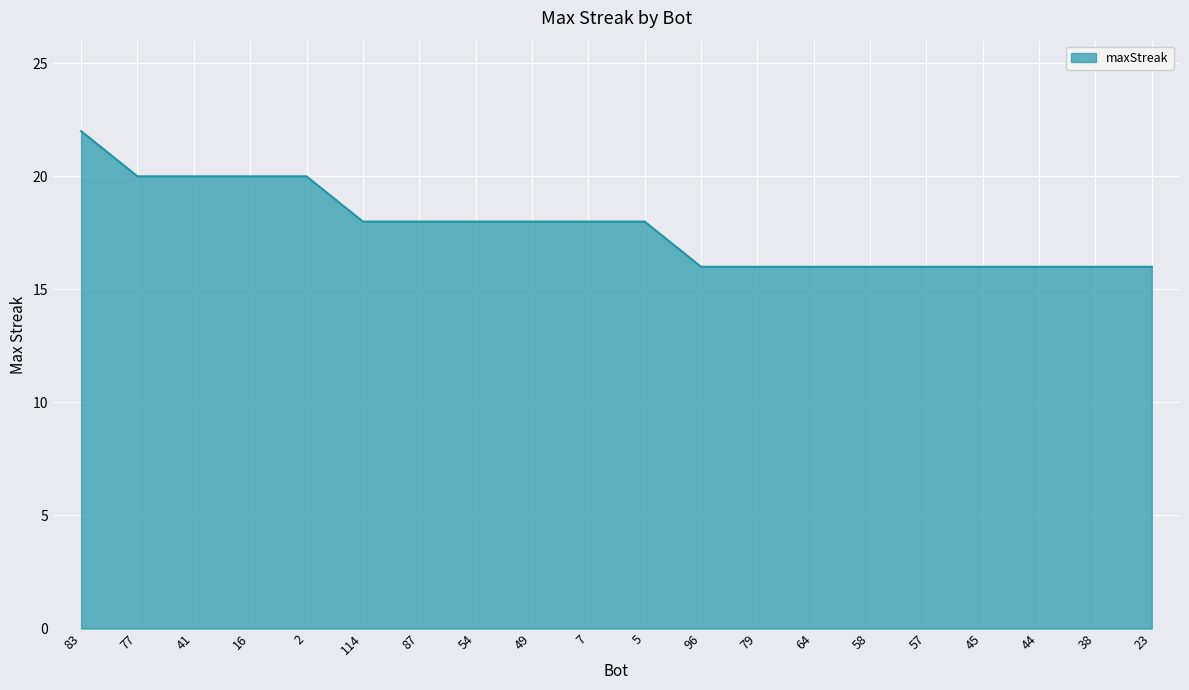

The chart shows a value of 18 at 54. True or false?

True